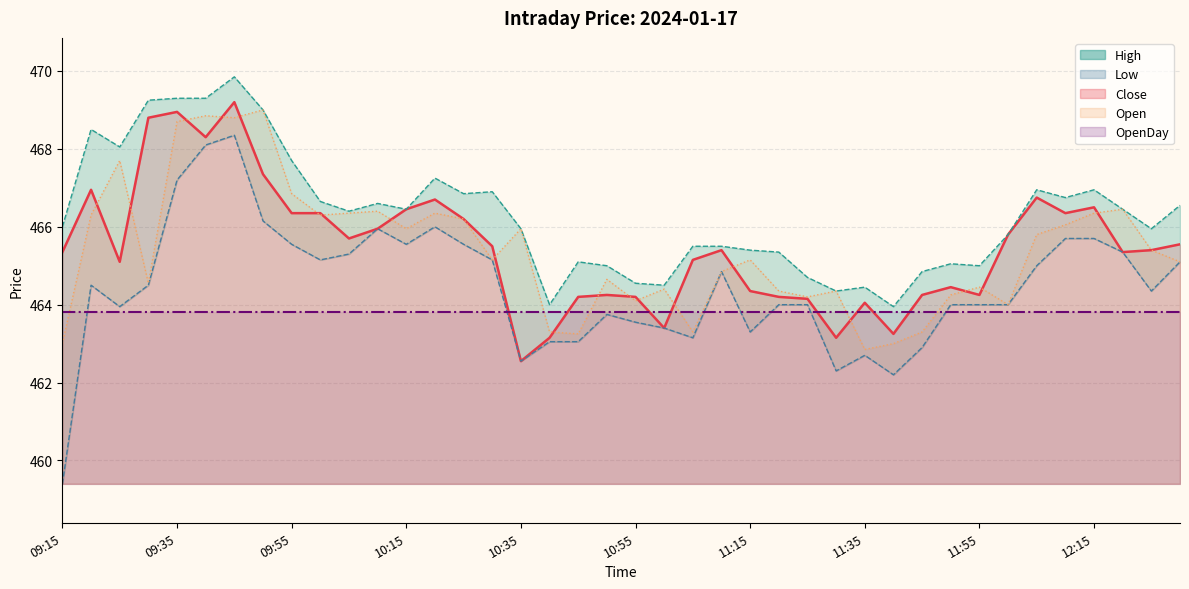

What is the difference between the second highest and second lowest values in the Close series?

5.8